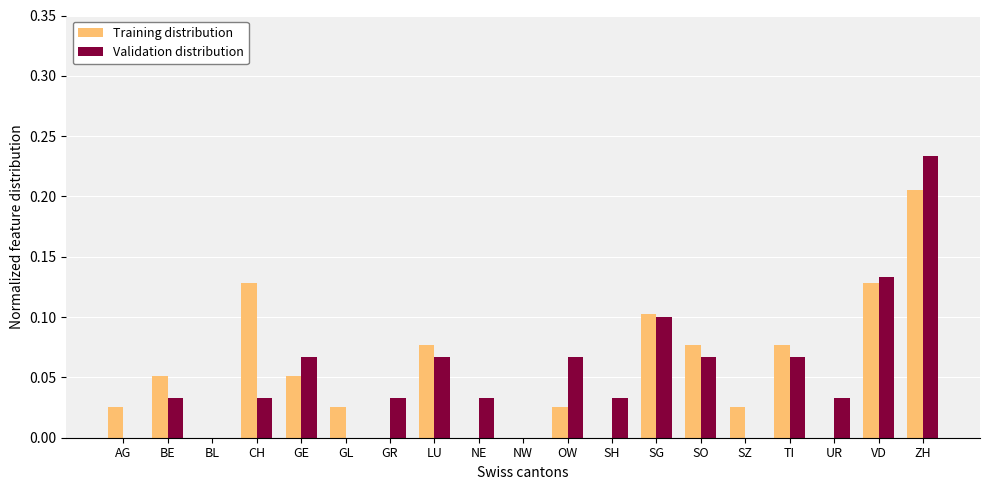

Is it true that Validation distribution equals 0.0 at UR?

True